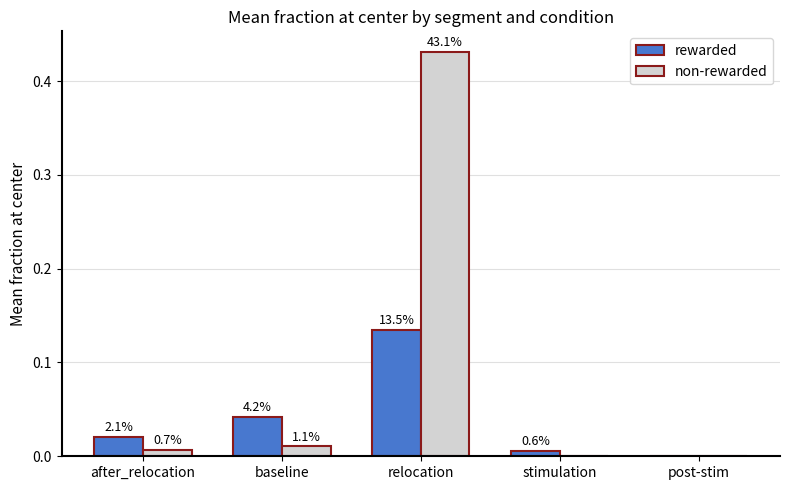

At which category does the chart reach its minimum across all series?

post-stim